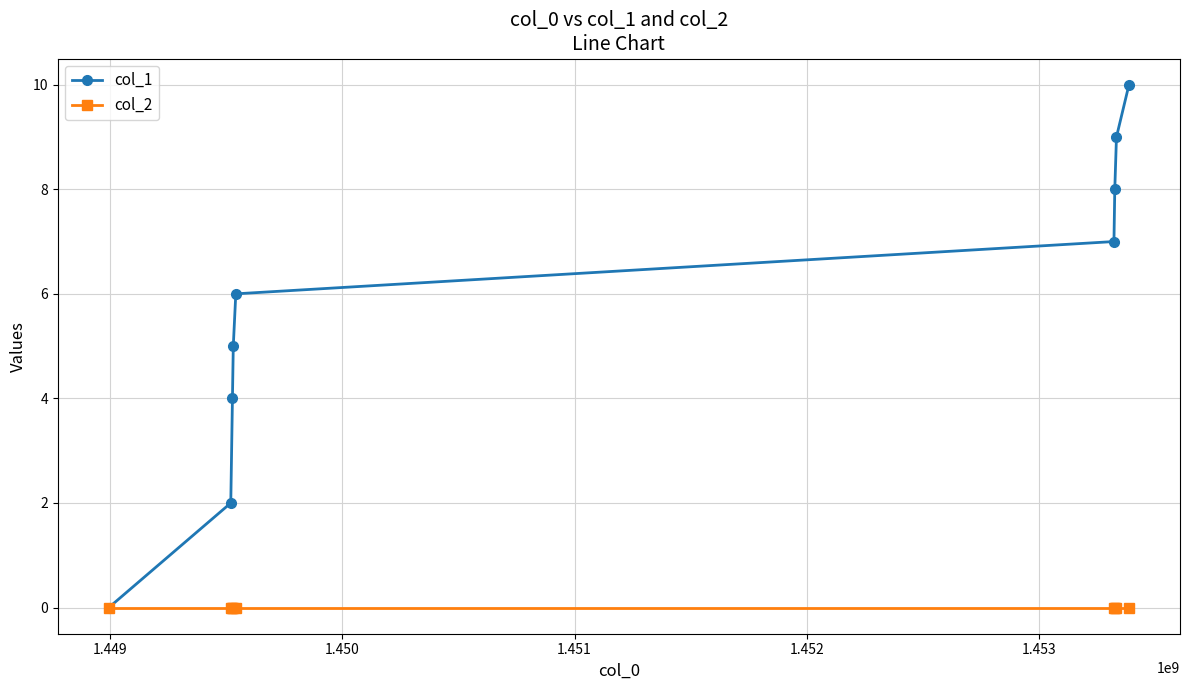

List the series in order of their peak value, highest first.

col_1, col_2